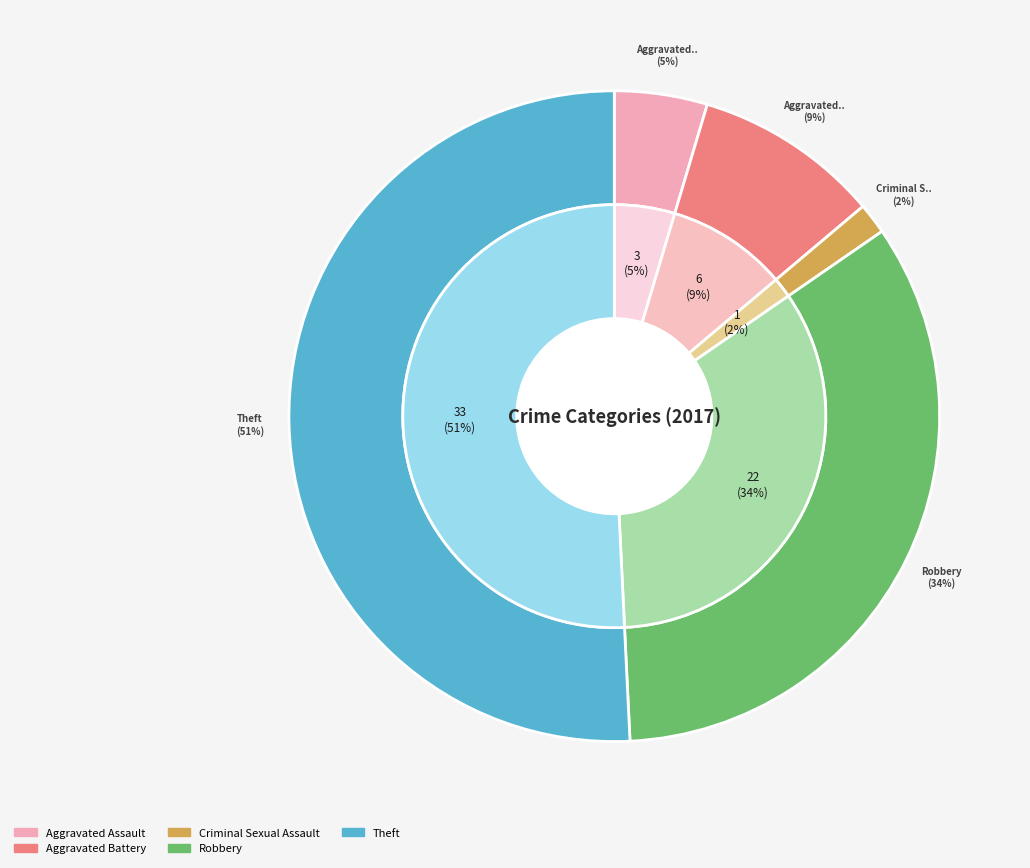

Rank the categories by value from lowest to highest.

Criminal Sexual Assault, Aggravated Assault, Aggravated Battery, Robbery, Theft